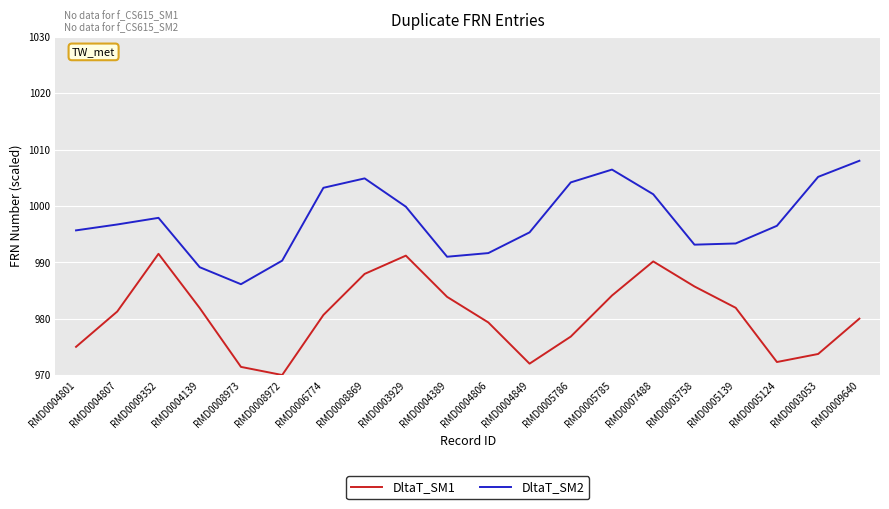

Is the value of DltaT_SM2 at RMD0007488 greater than the value of DltaT_SM1 at RMD0003929?

Yes